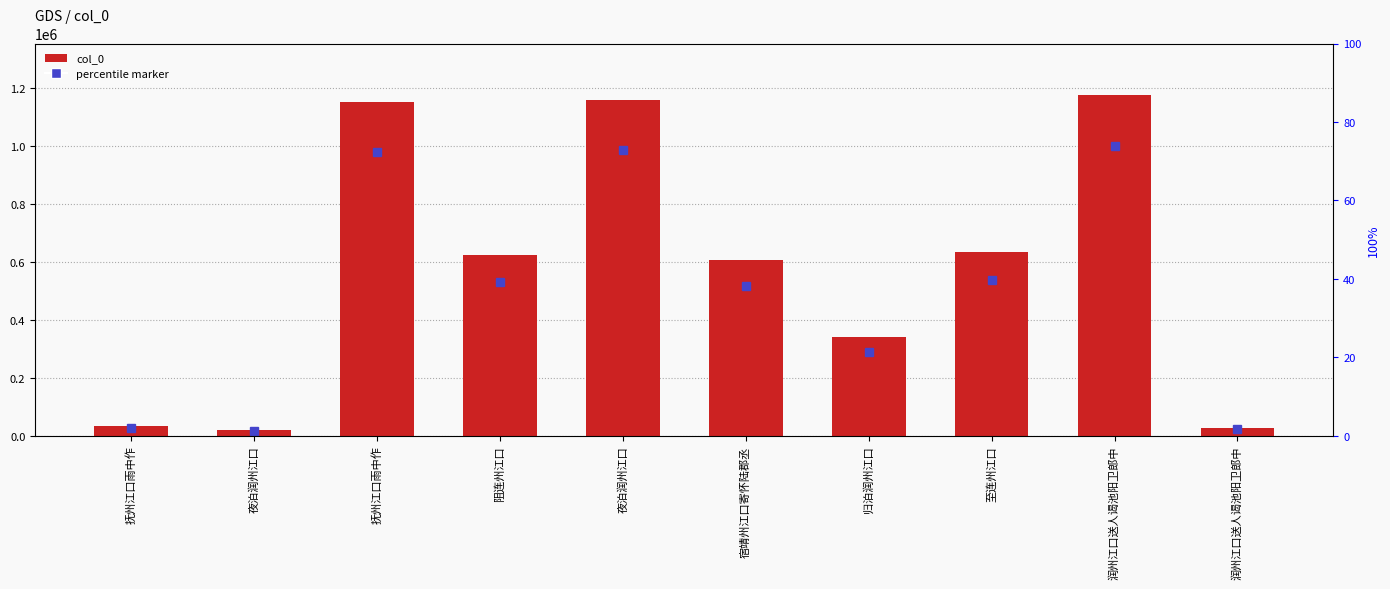

What is the difference between the values at 宿靖州江口寄怀陆郡丞 and 至连州江口?

26835